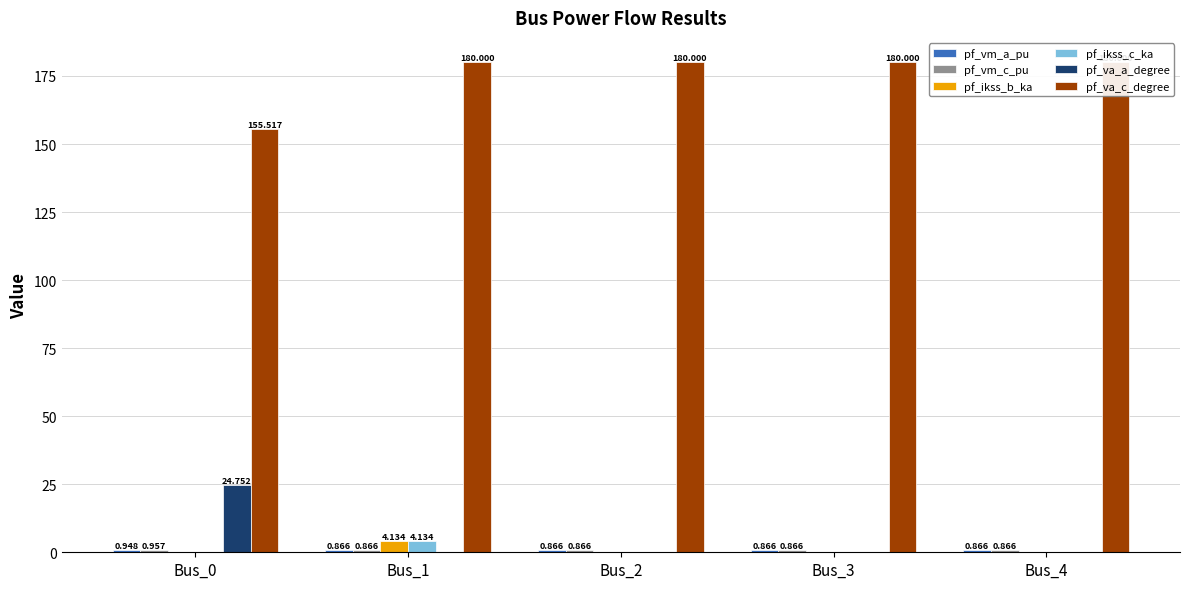

Which series has the largest total across all categories?

pf_va_c_degree